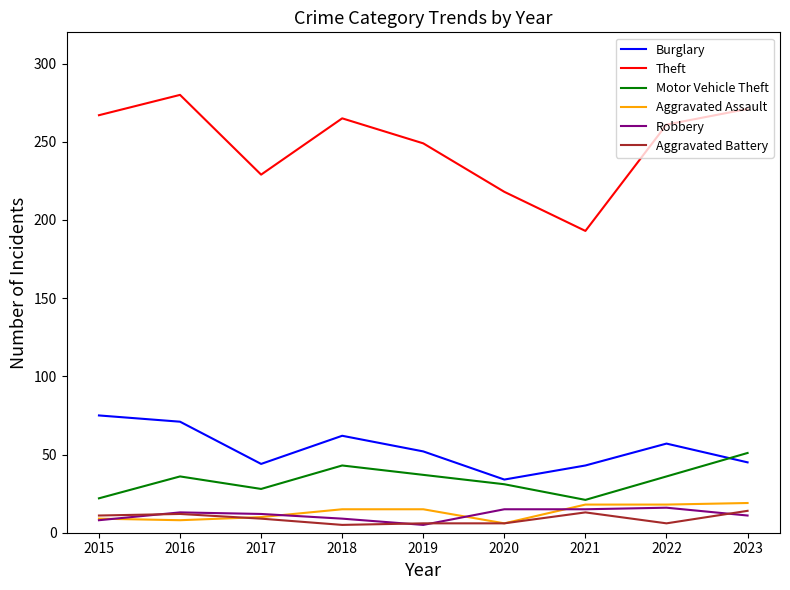

What is the highest value of the Burglary series?

75